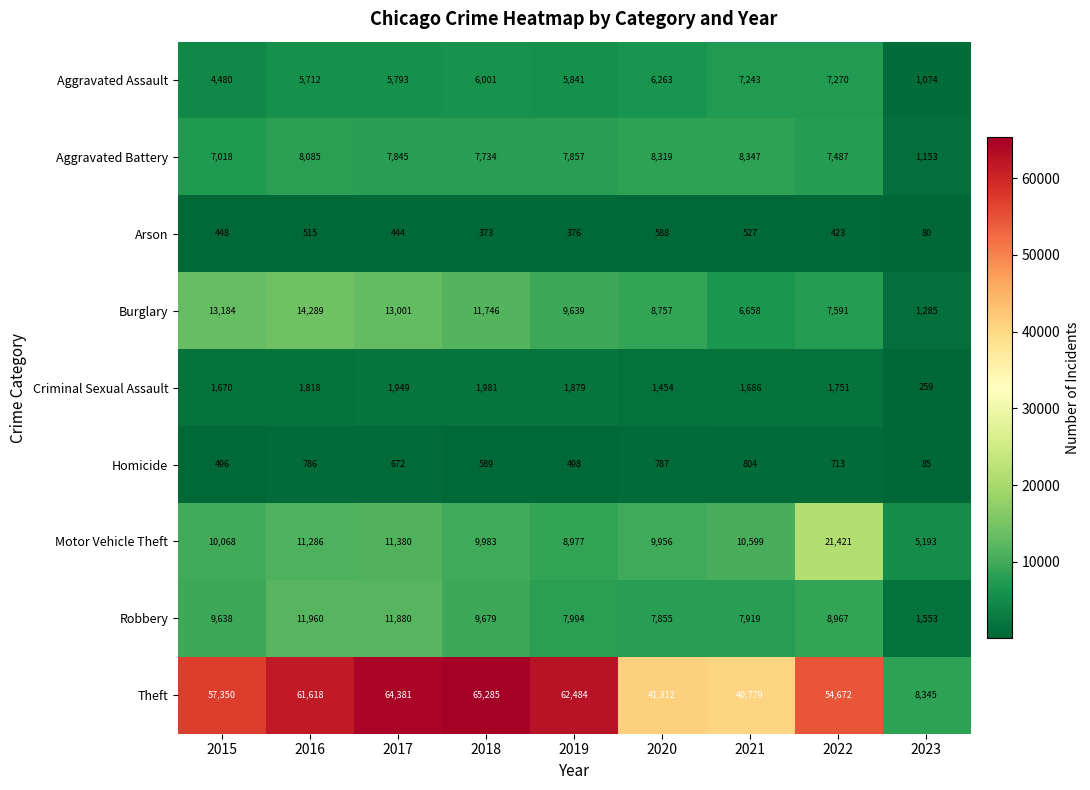

The value of Criminal Sexual Assault at 2016 is 1818. True or false?

True